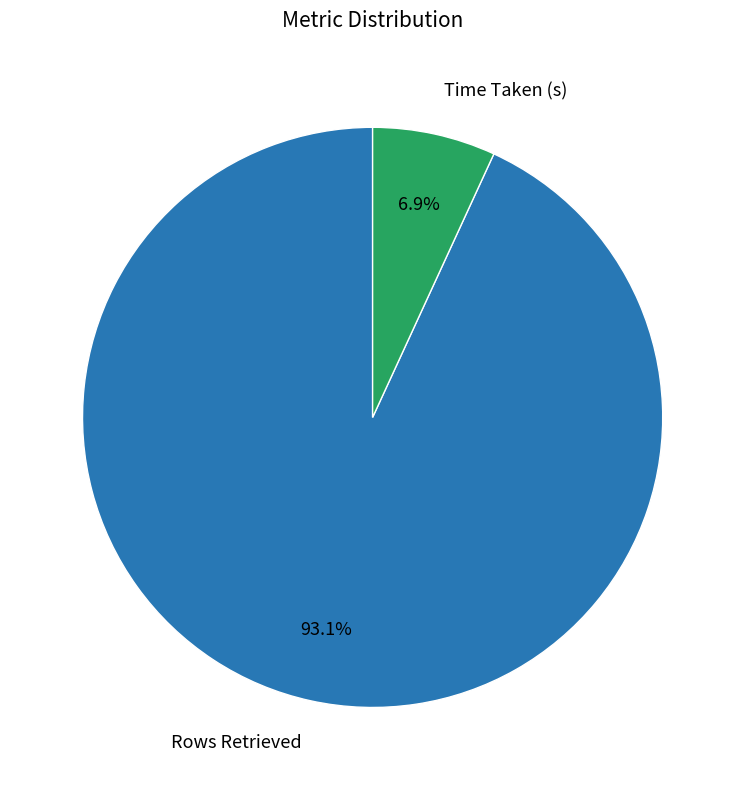

Does any single category account for the majority?

Yes